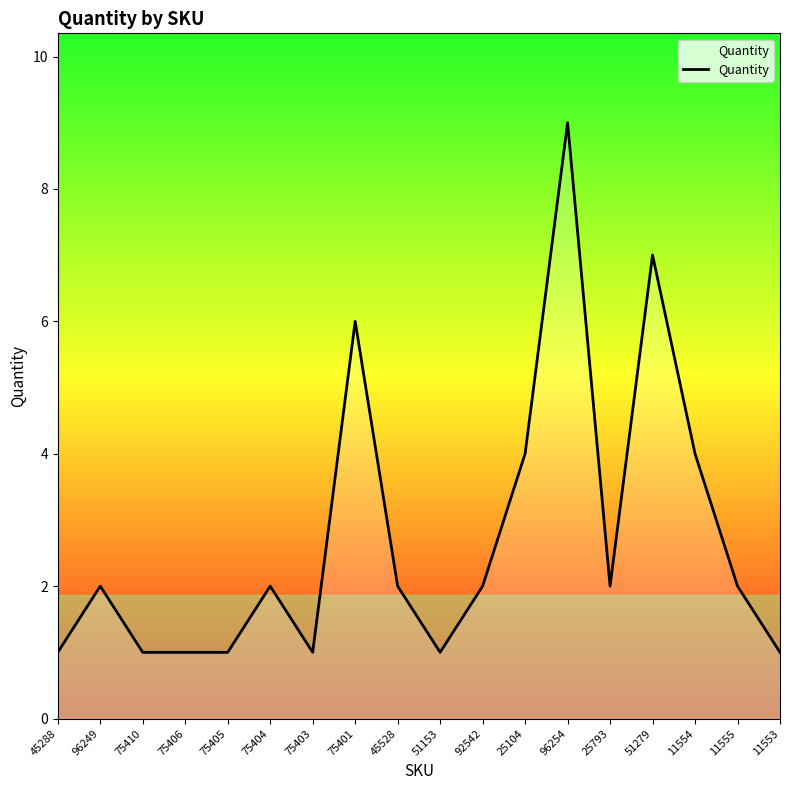

Reading left to right, extract all data points from this chart.

45288=1	96249=2	75410=1	75406=1	75405=1	75404=2	75403=1	75401=6	45528=2	51153=1	92542=2	25104=4	96254=9	25793=2	51279=7	11554=4	11555=2	11553=1